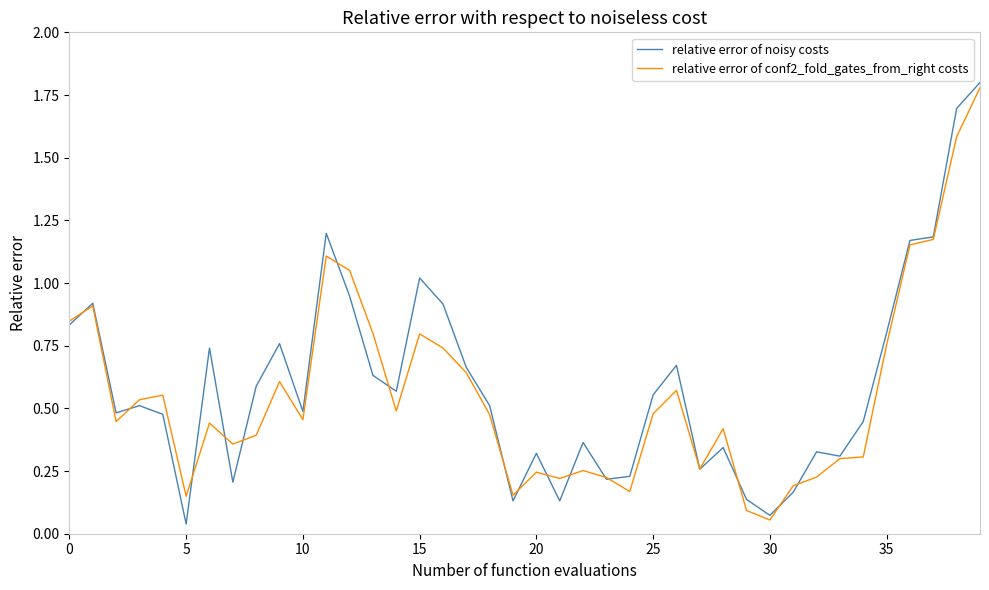

Which series has the widest spread of values?

relative error of noisy costs